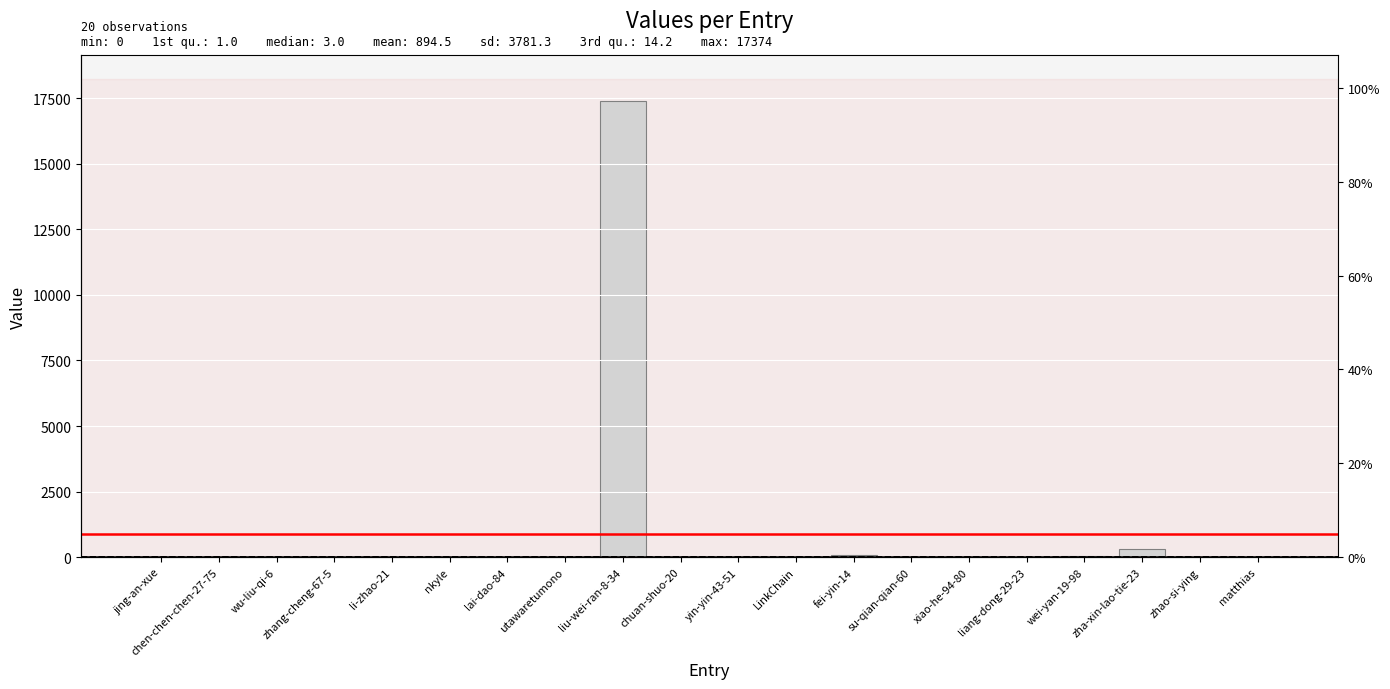

Reading right to left, extract all data points from this chart.

9	4	323	38	2	0	0	93	5	0	18	17374	0	13	1	3	2	2	1	3